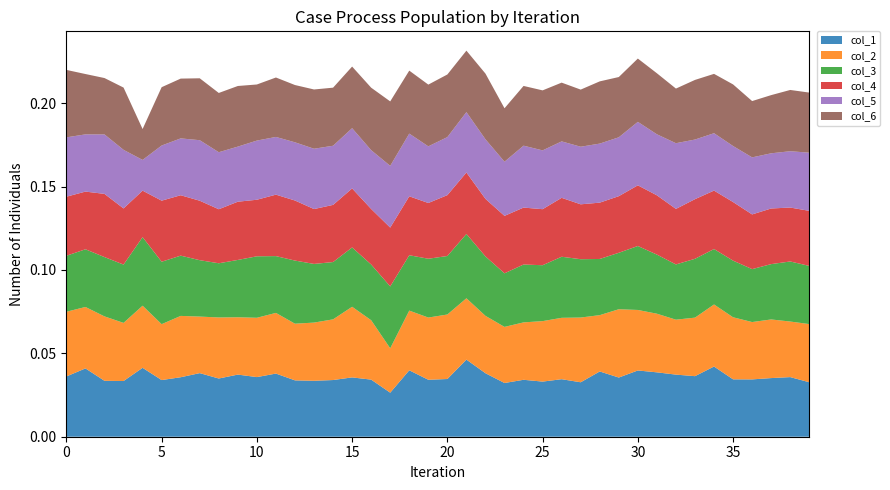

Does the chart have visible grid lines?

No